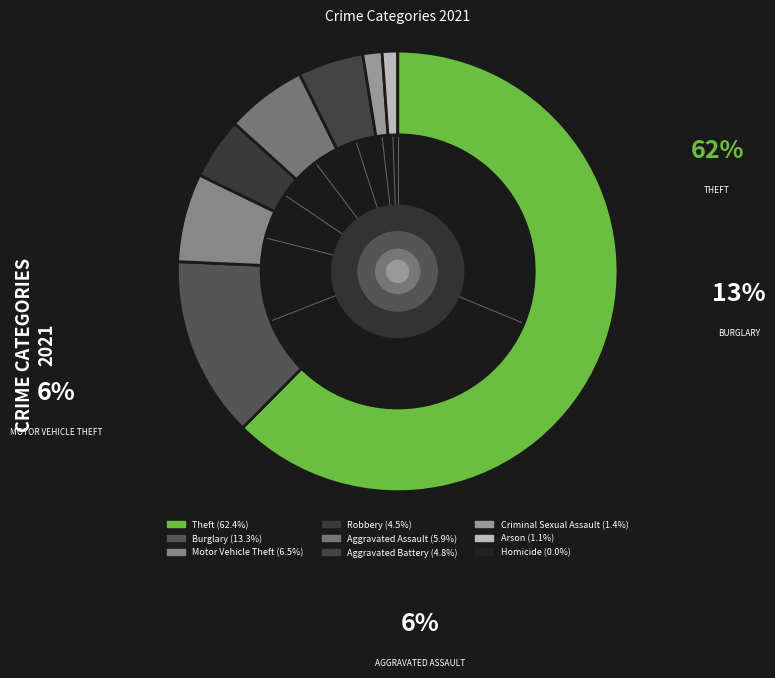

How many segments does this pie chart have?

9